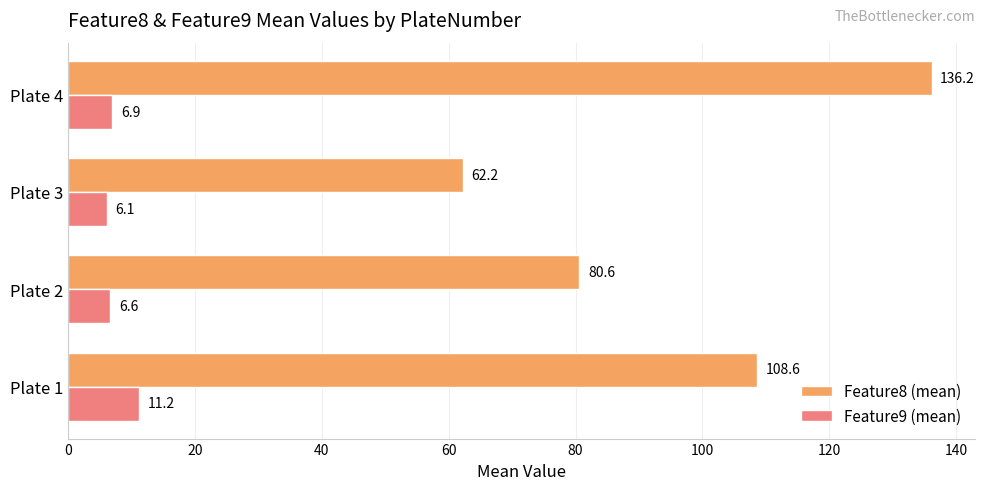

At which category does the chart reach its peak across all series?

Plate 4